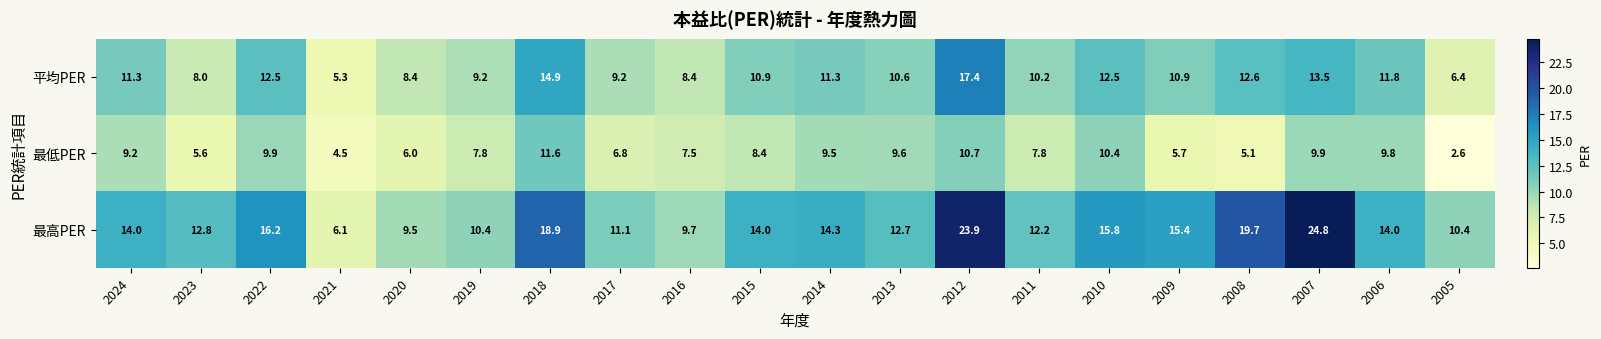

Where is 最高PER nearest to the value 15?

2009